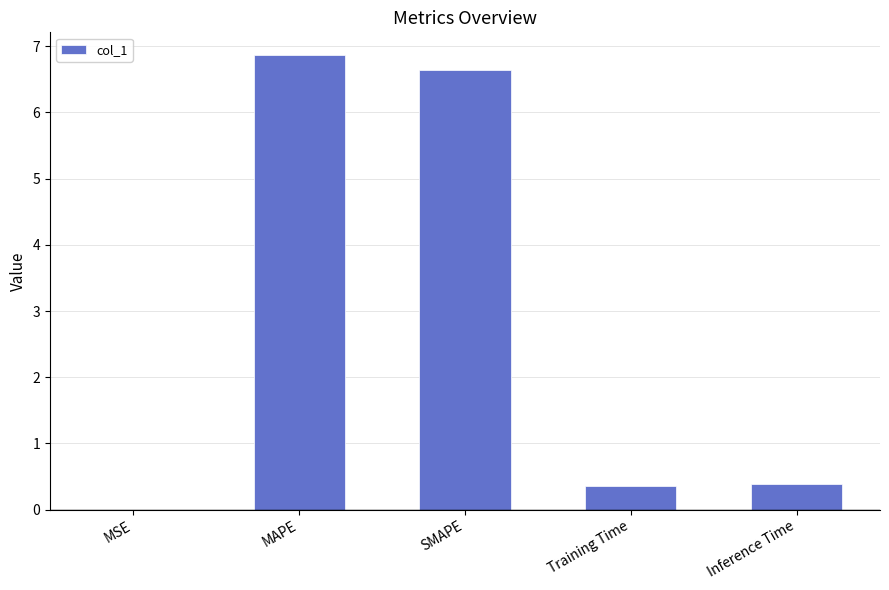

What is the greatest value displayed?

6.9